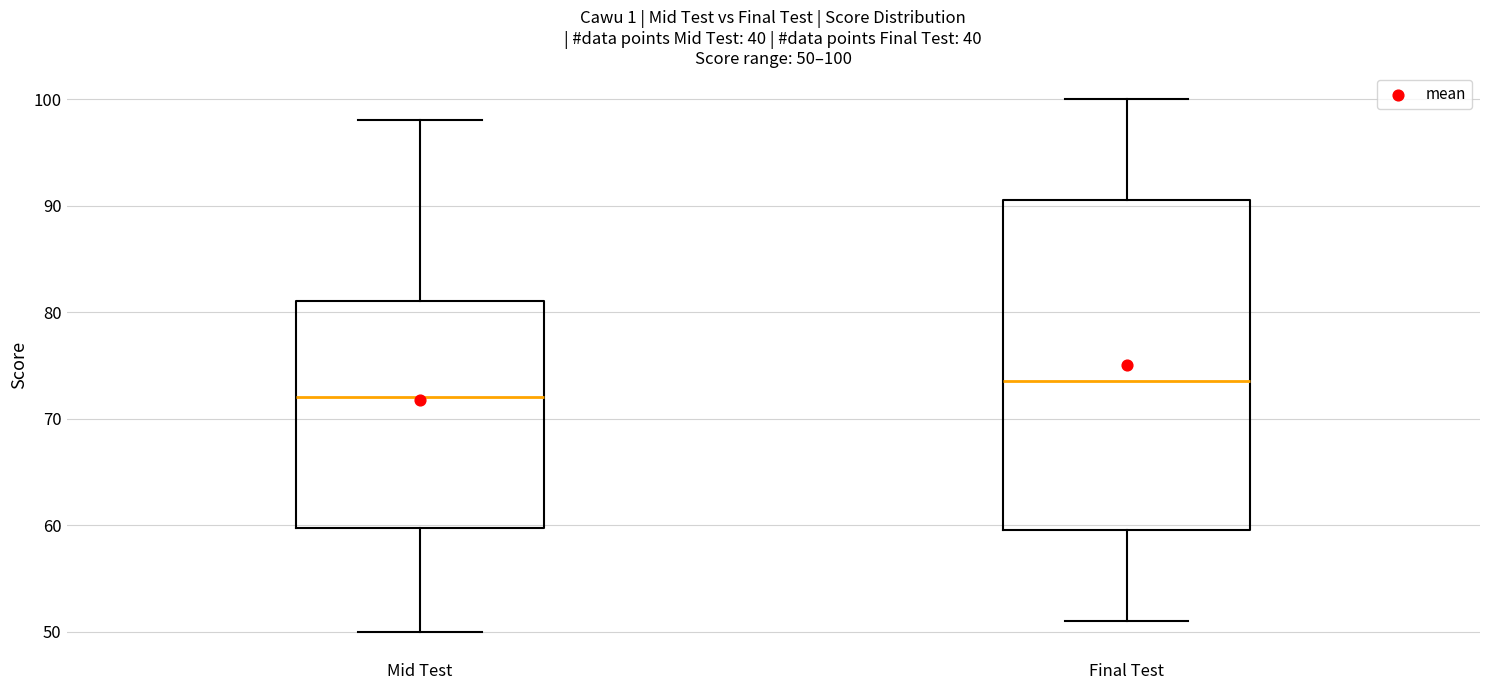

Which box's median line is the highest?

Final Test